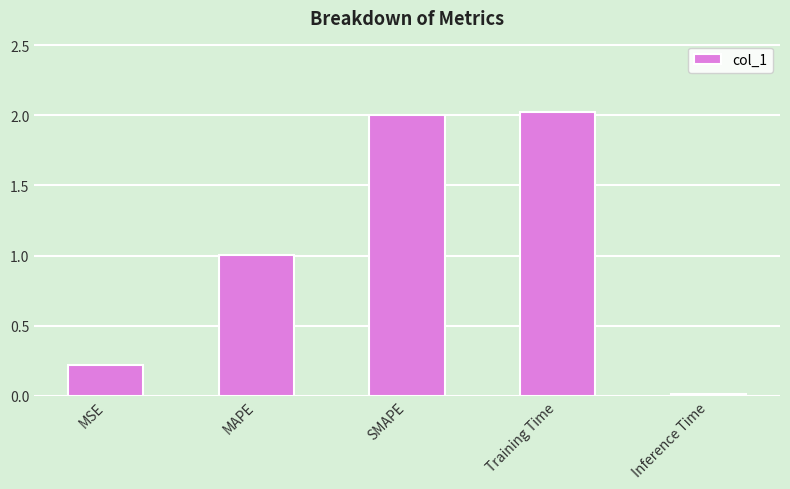

How many data points are above 1?

3